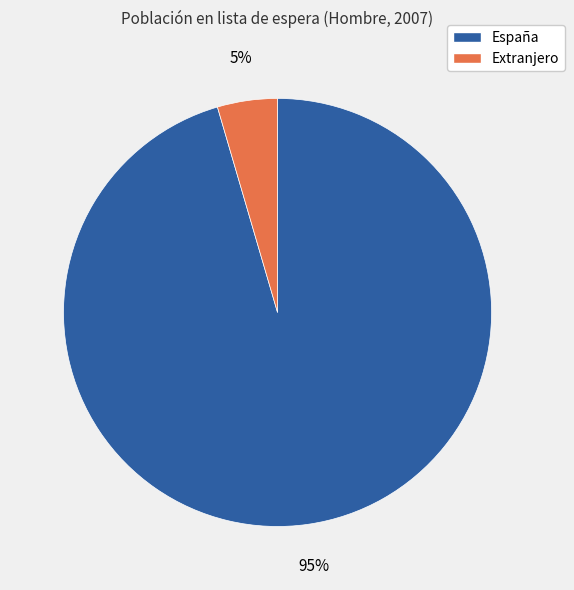

Between España and Extranjero, which is larger?

España